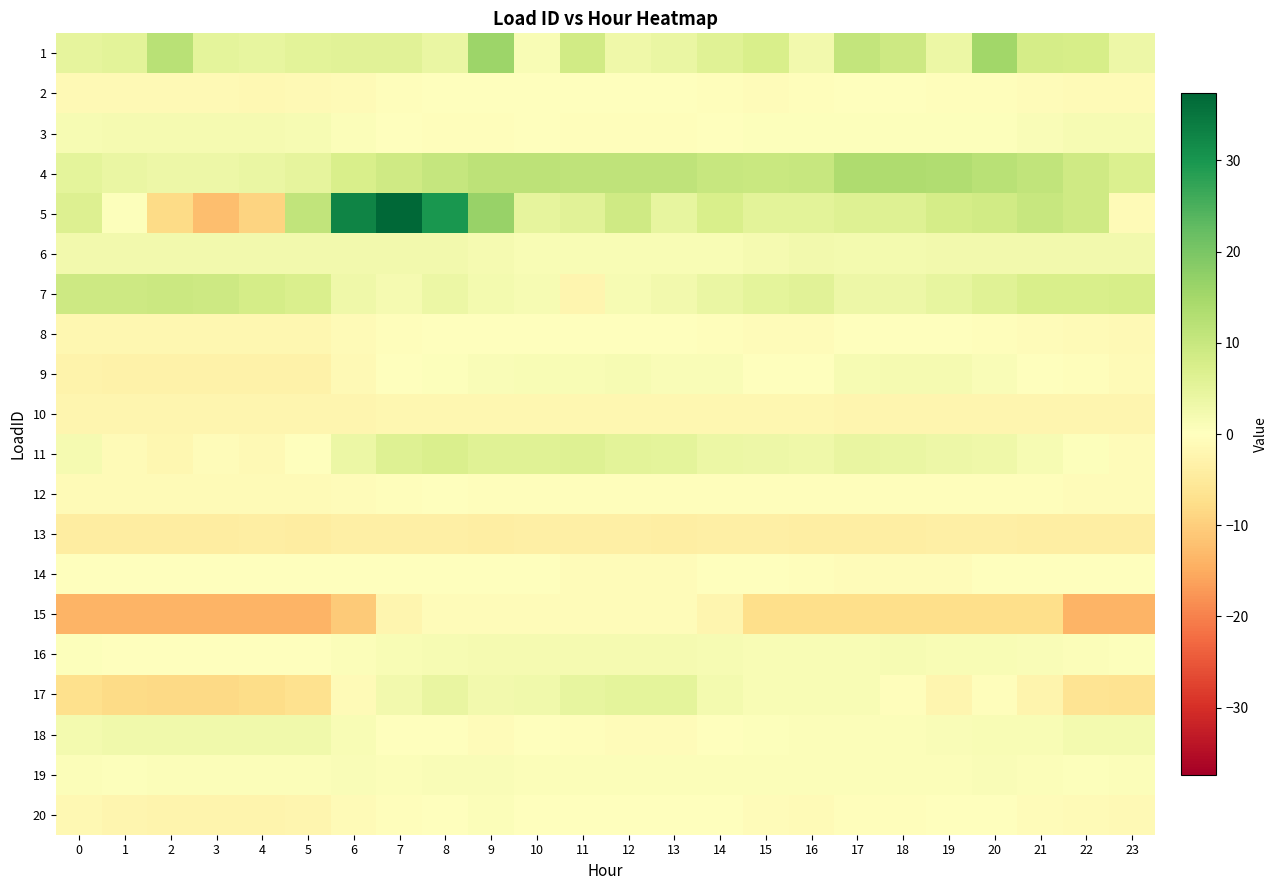

Which has a higher value, 9 or 21?

9